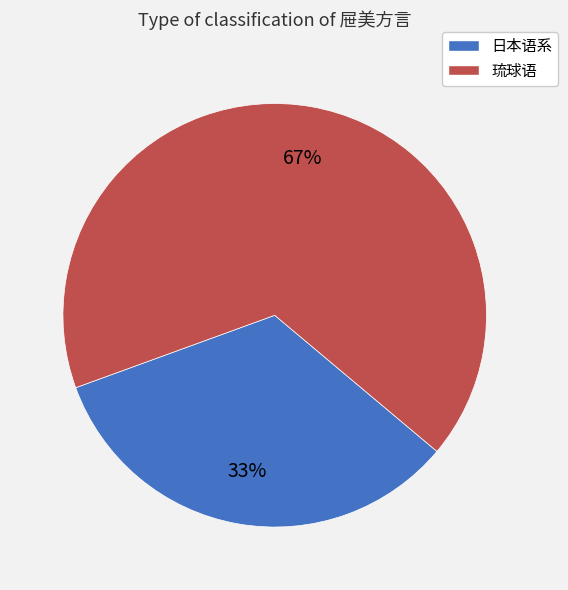

To the nearest percent, what portion does 琉球语 represent?

67%